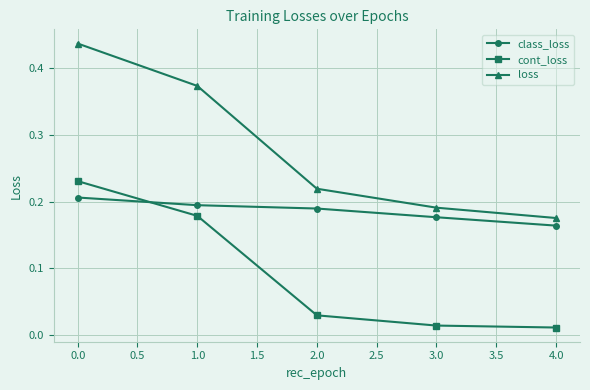

What is the label of the 4th point from the left?

3.0